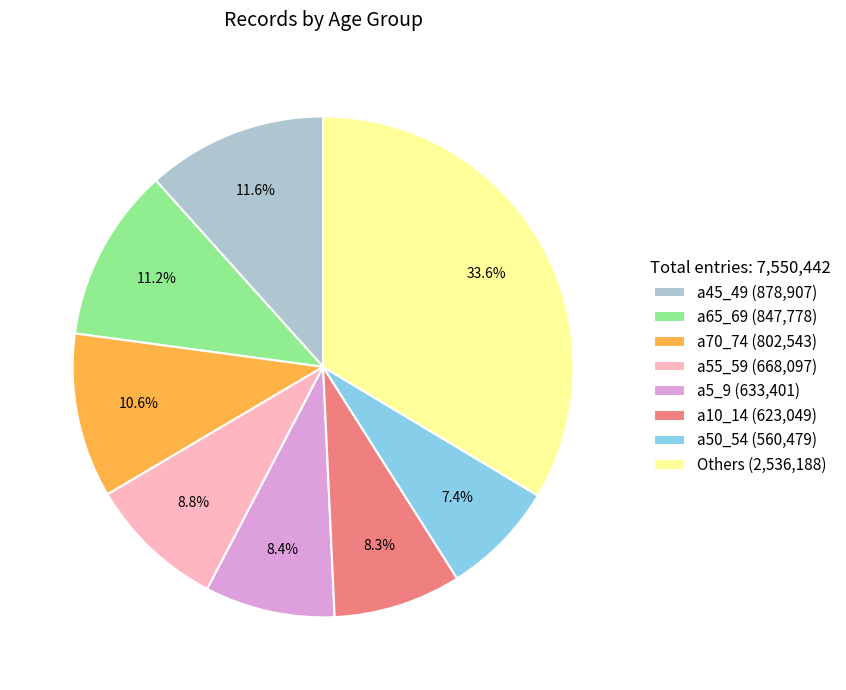

Does a10_14 (623,049) represent more than half of the total?

No